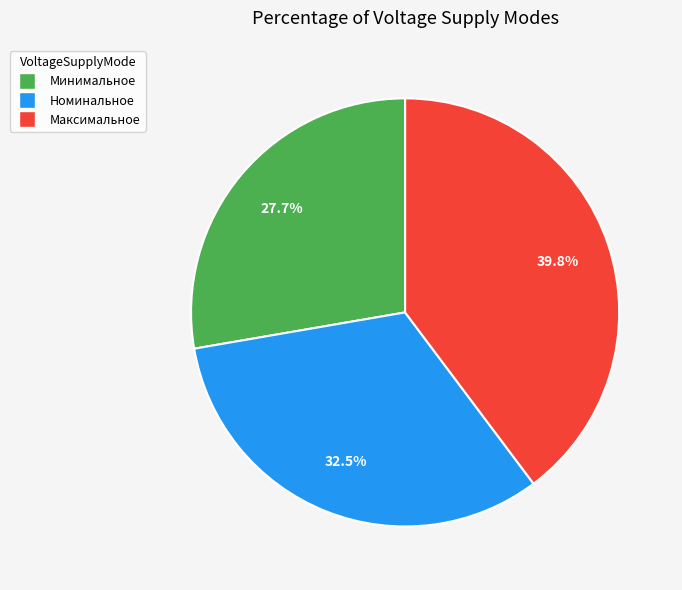

Is it true that Минимальное is 28% of the pie?

True